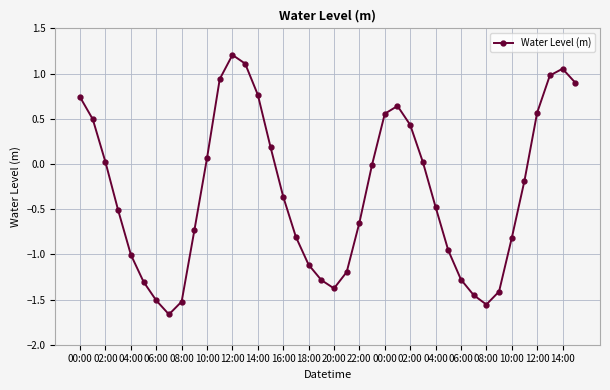

How many points are lower than both their immediate neighbors (excluding endpoints)?

3